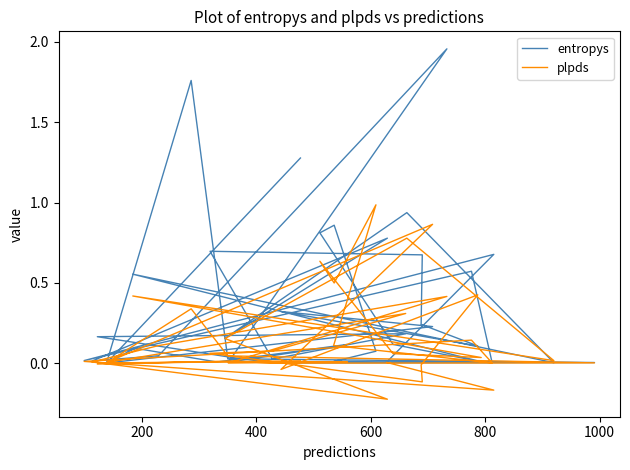

List the series in order of their overall mean, highest first.

entropys, plpds